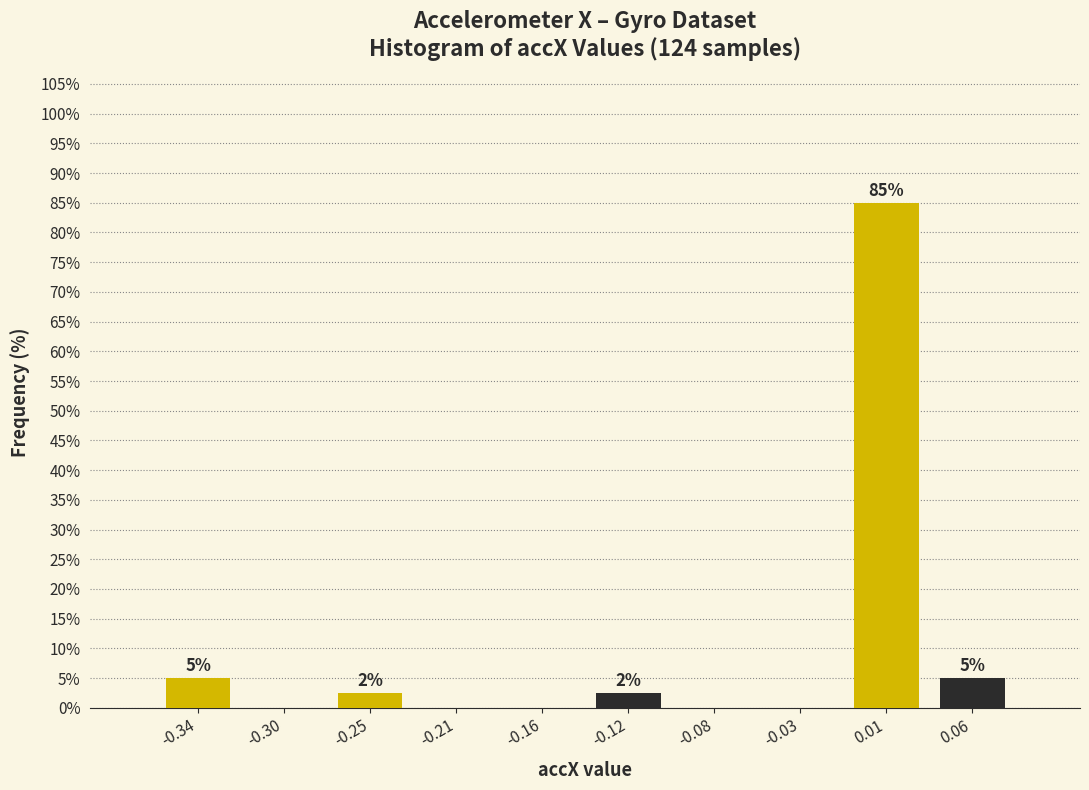

Over which range of the x-axis is the bar tallest?

-0.010 to 0.035